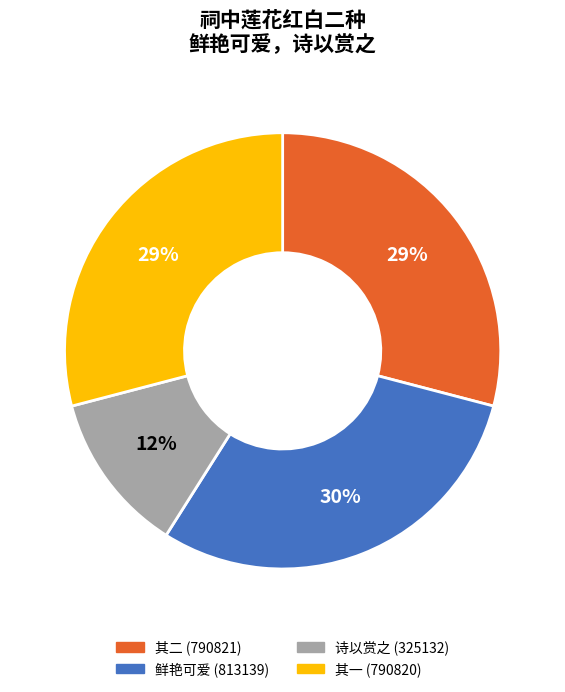

Count the number of slices in the pie.

4